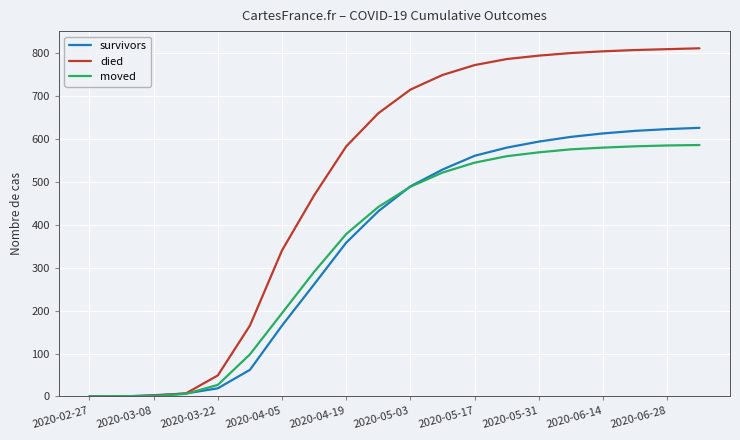

Which series has the largest total across all categories?

died